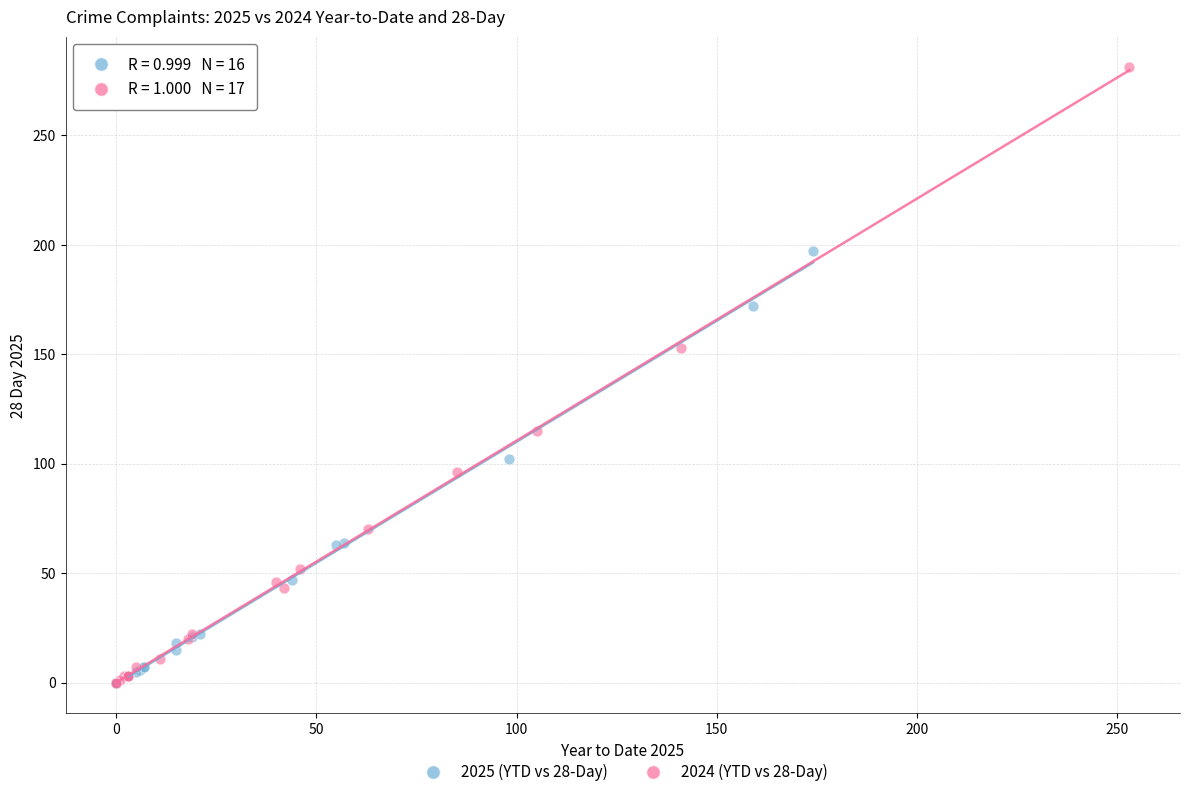

Which series has the widest spread of Y values?

2024 (YTD vs 28-Day)